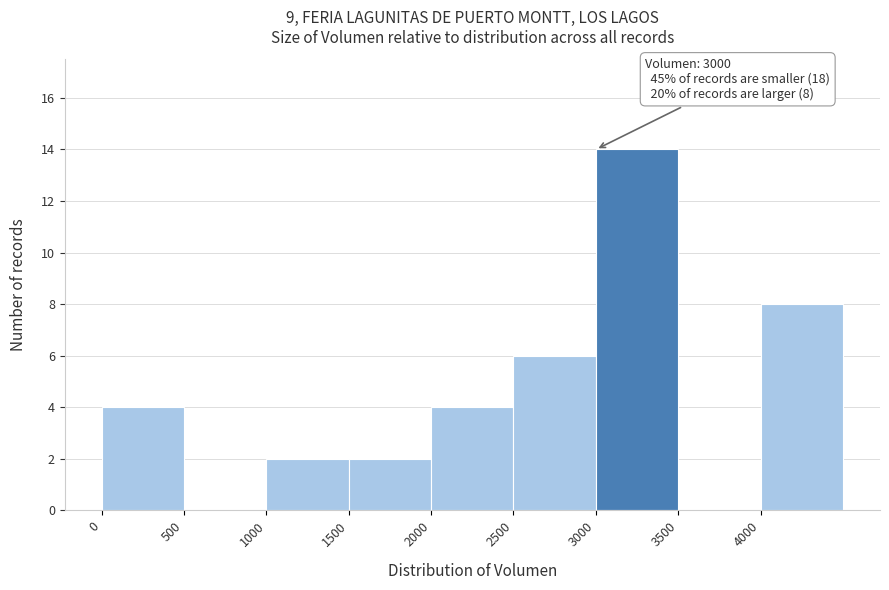

Over which range of the x-axis is the bar tallest?

3000 to 3500